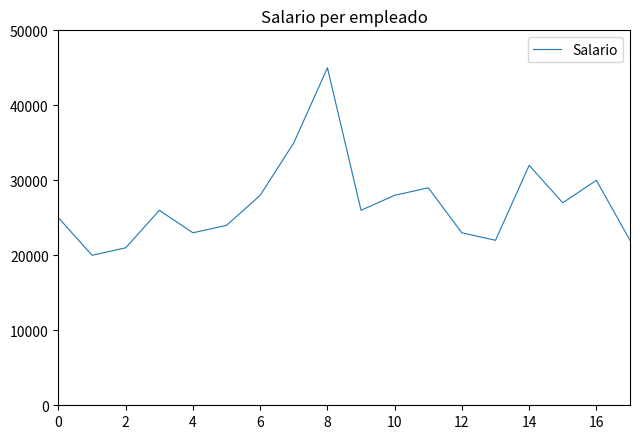

What is the greatest value displayed?

45000